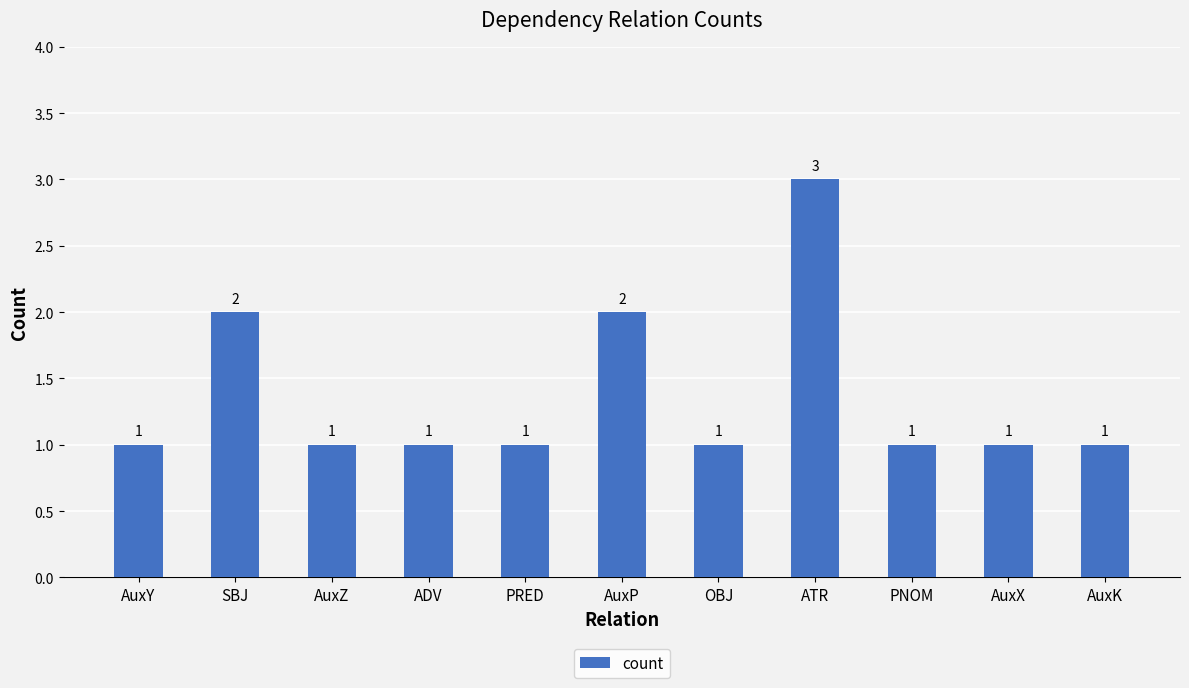

Count the values in the range 1 to 2.

10